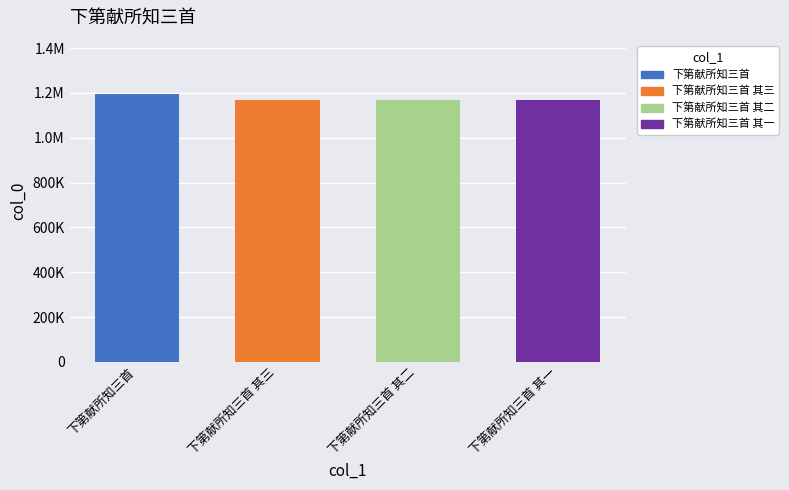

Reading left to right, list all the values displayed in this chart.

1194379	1167349	1167348	1167347